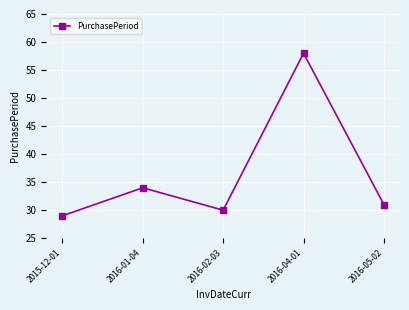

What position from the right is 2016-02-03?

3